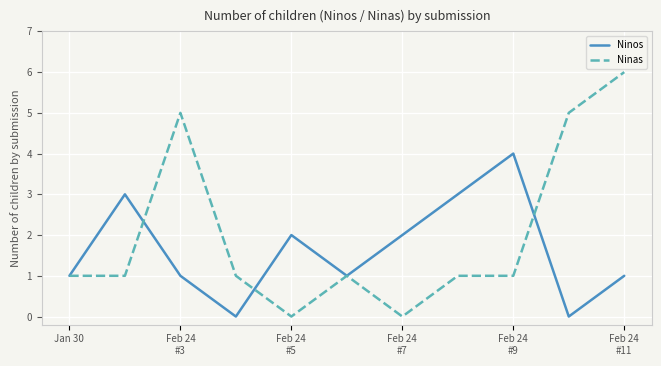

Reading left to right, what are all the values shown in this chart?

Ninos: 1	3	1	0	2	1	2	3	4	0	1
Ninas: 1	1	5	1	0	1	0	1	1	5	6